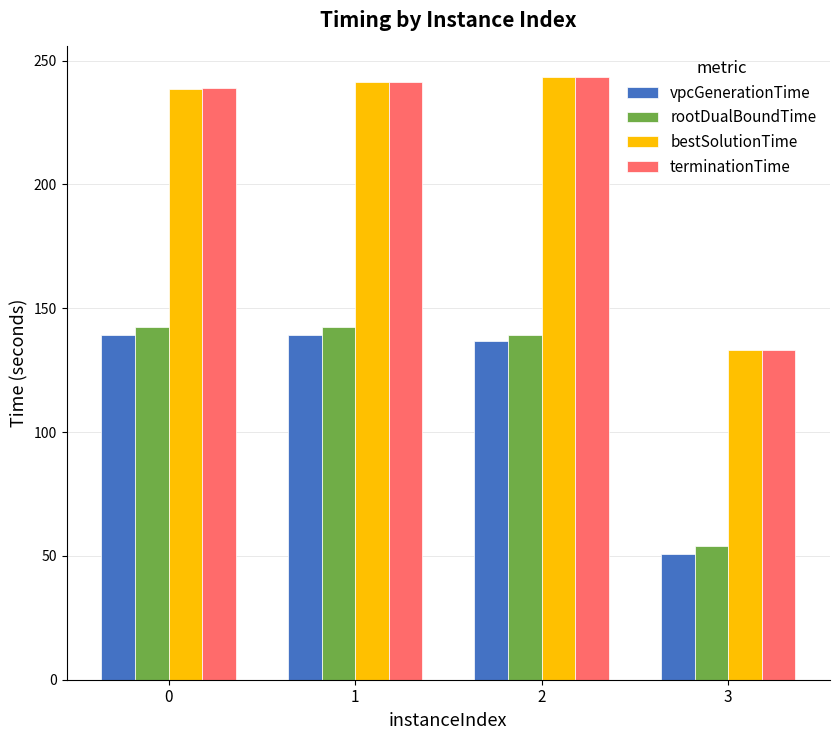

The value of rootDualBoundTime at 2 is 82.7. True or false?

False